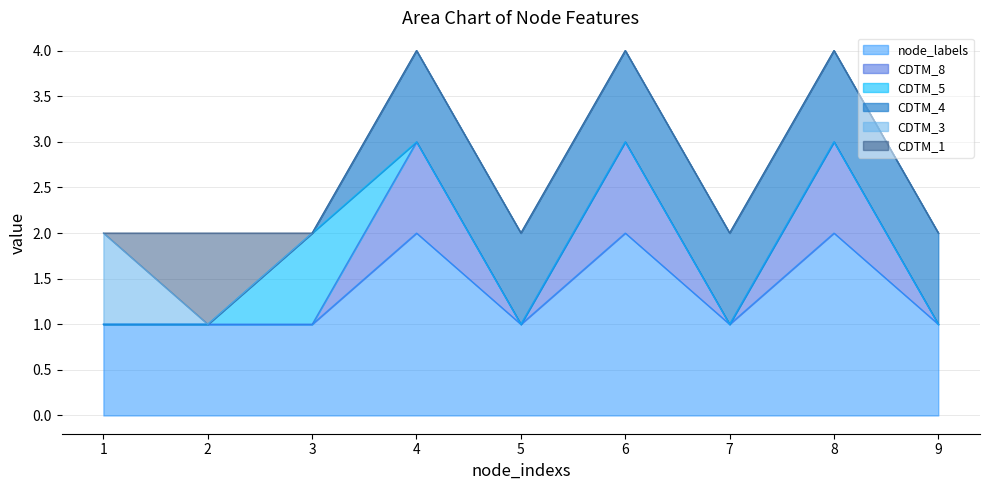

At which label is CDTM_3 closest to 0?

2